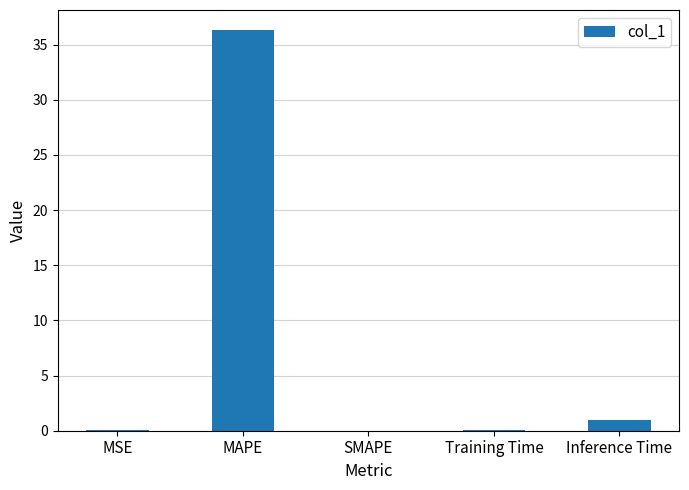

What is the maximum value shown in the chart?

36.3